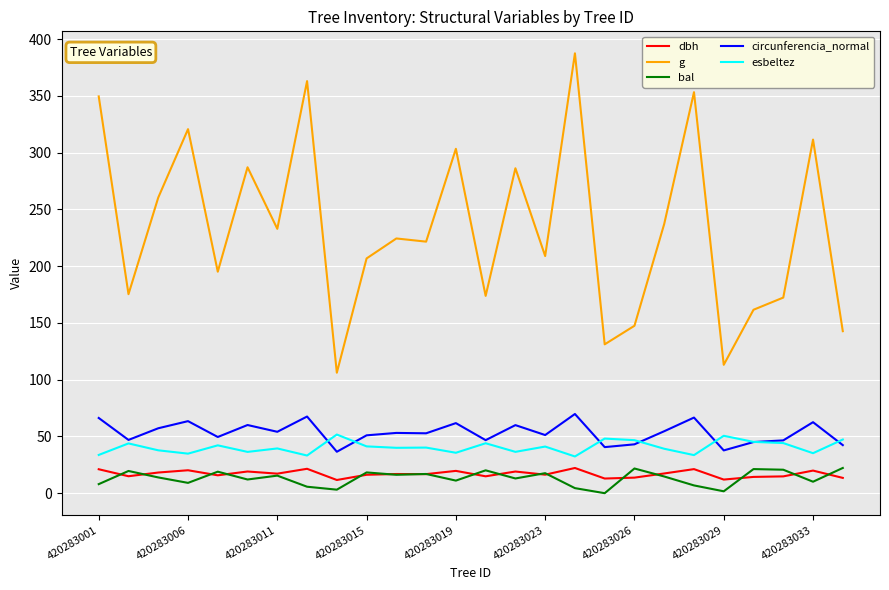

True or false: circunferencia_normal and dbh cross at least once.

False